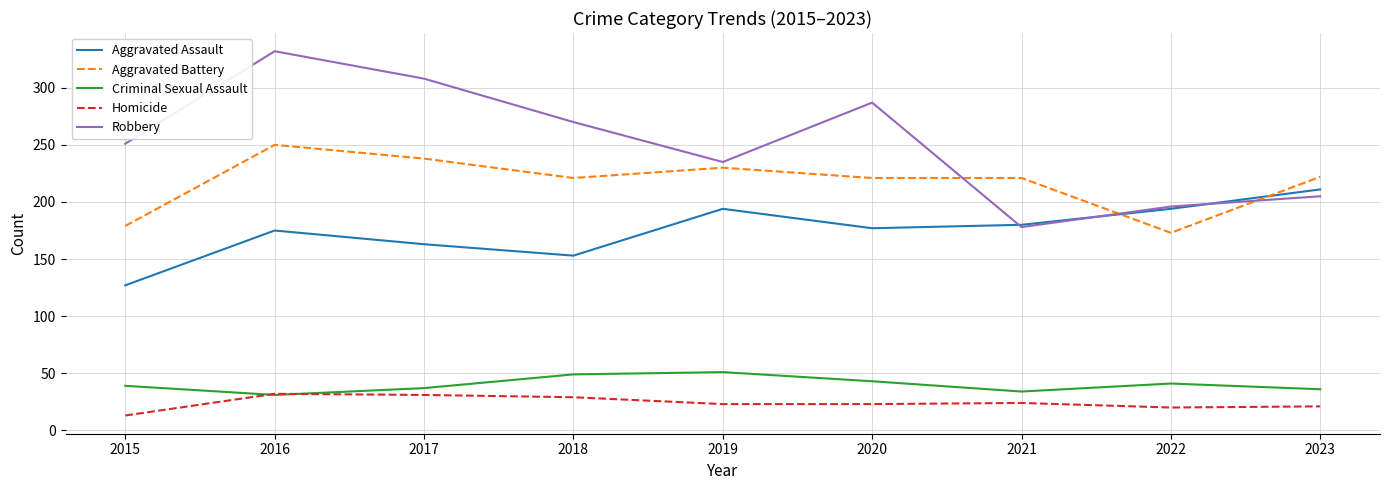

True or false: Aggravated Battery and Robbery intersect in this chart.

True